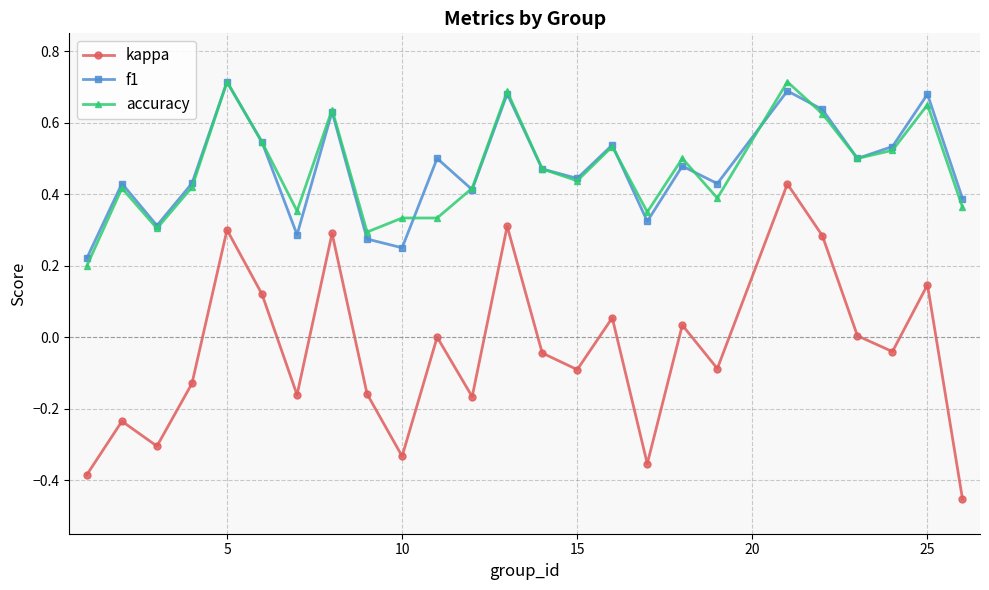

Which series has the largest range (max minus min)?

kappa